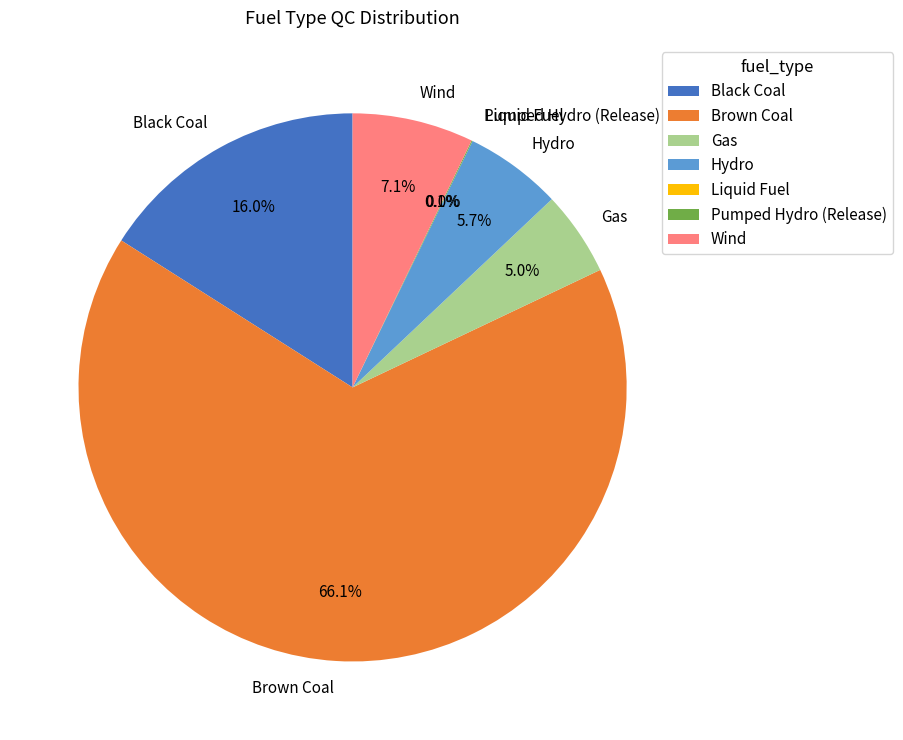

What percentage is the Black Coal slice, to the nearest percent?

16%